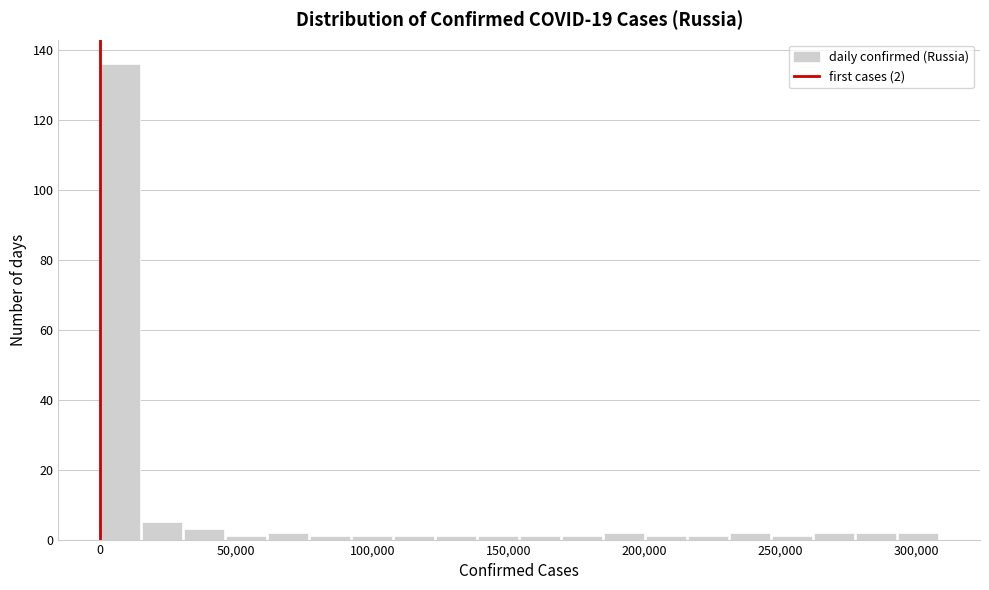

Read against the x-axis, roughly where is the centre of the tallest bar?

5000